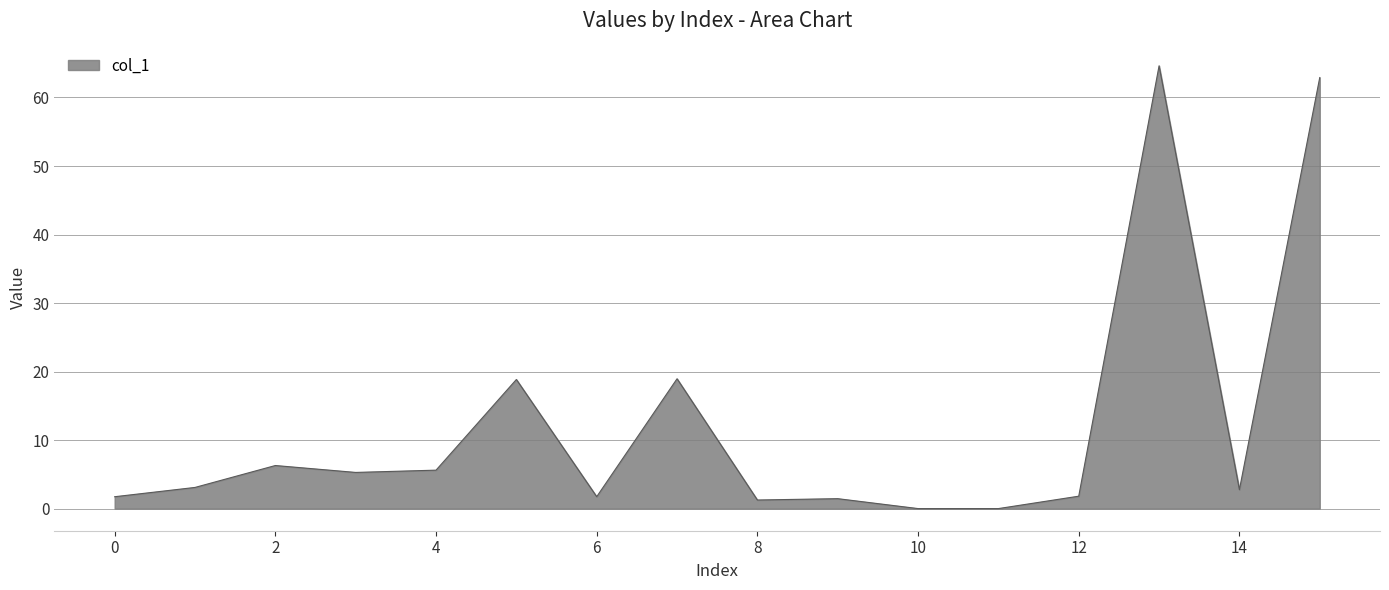

What is the greatest value displayed?

64.6